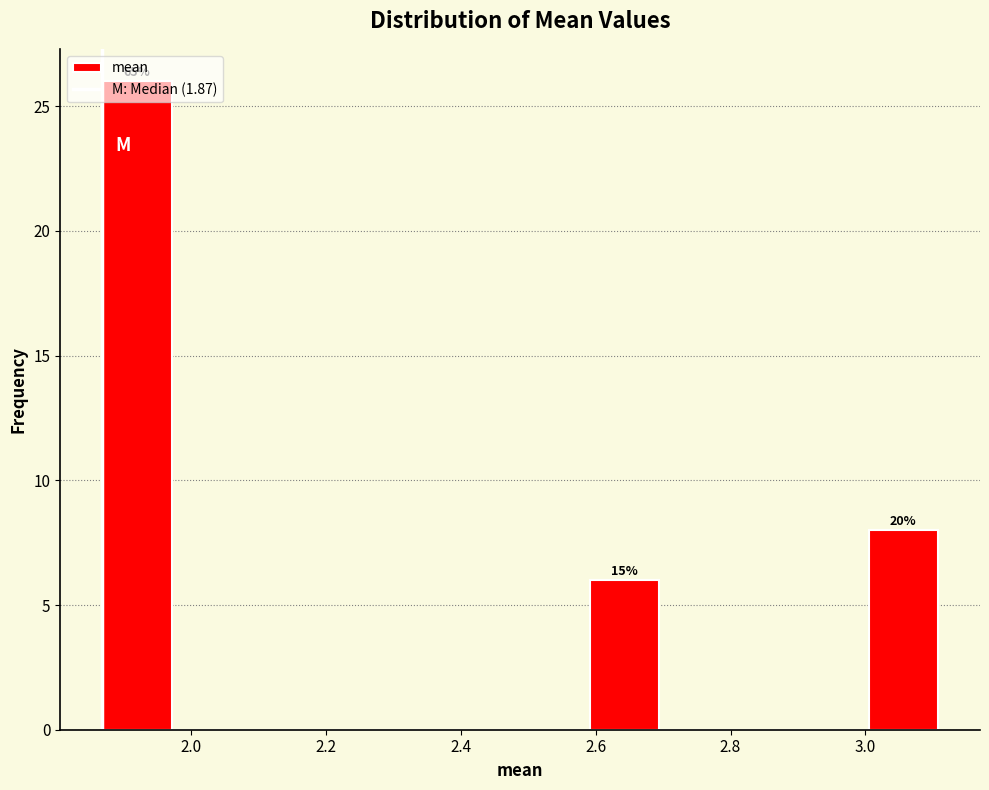

Which range on the x-axis has the tallest bar?

1.86 to 1.98